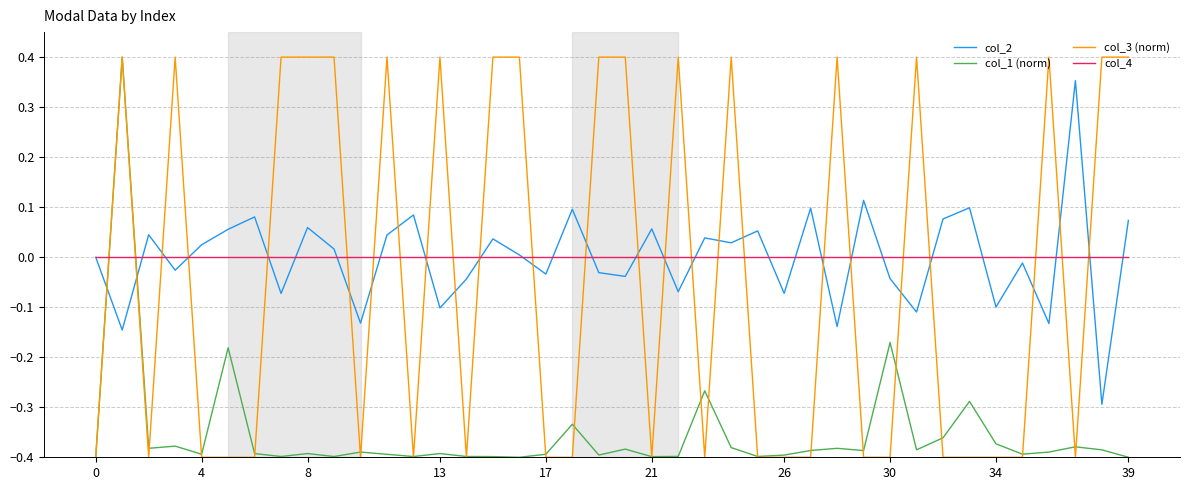

True or false: col_3 (norm) and col_4 intersect in this chart.

True